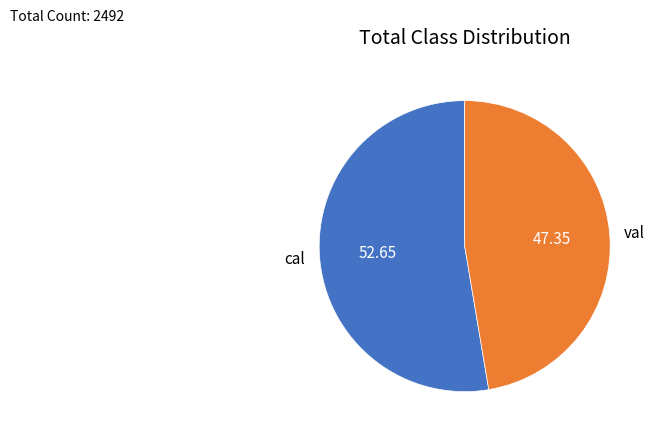

What is the smallest slice in the pie chart?

val